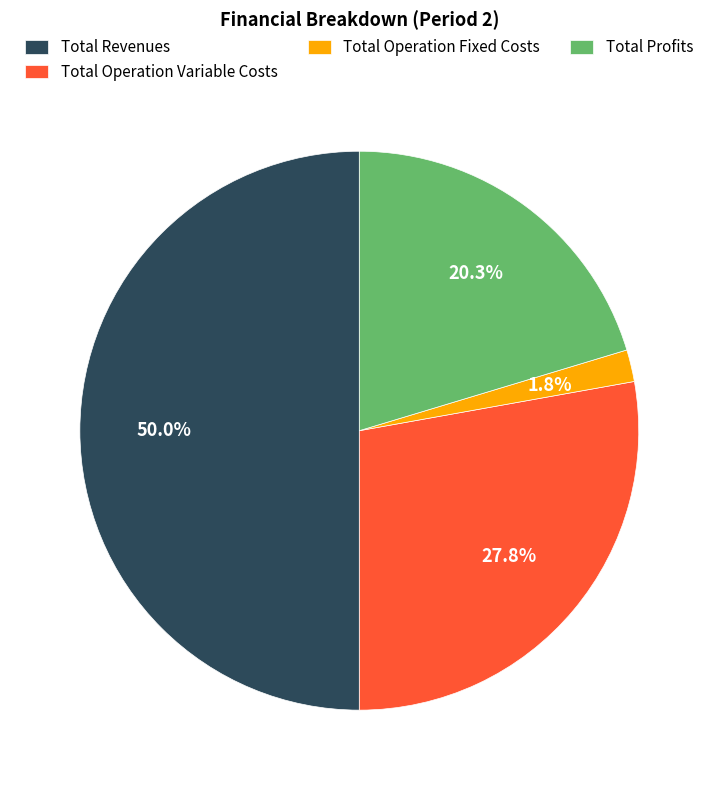

Count the number of slices in the pie.

4